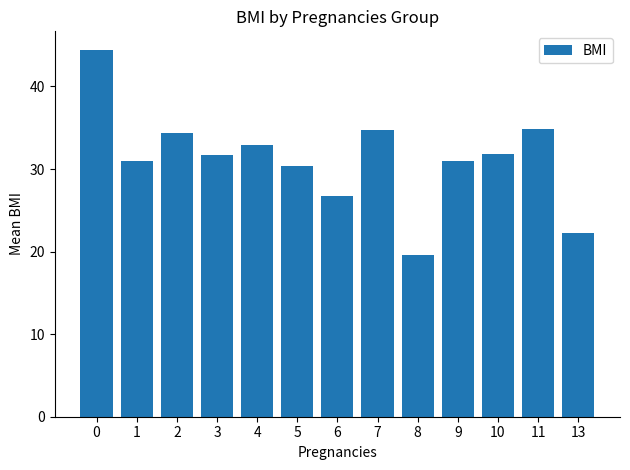

What is the difference between the second highest and second lowest values?

12.7